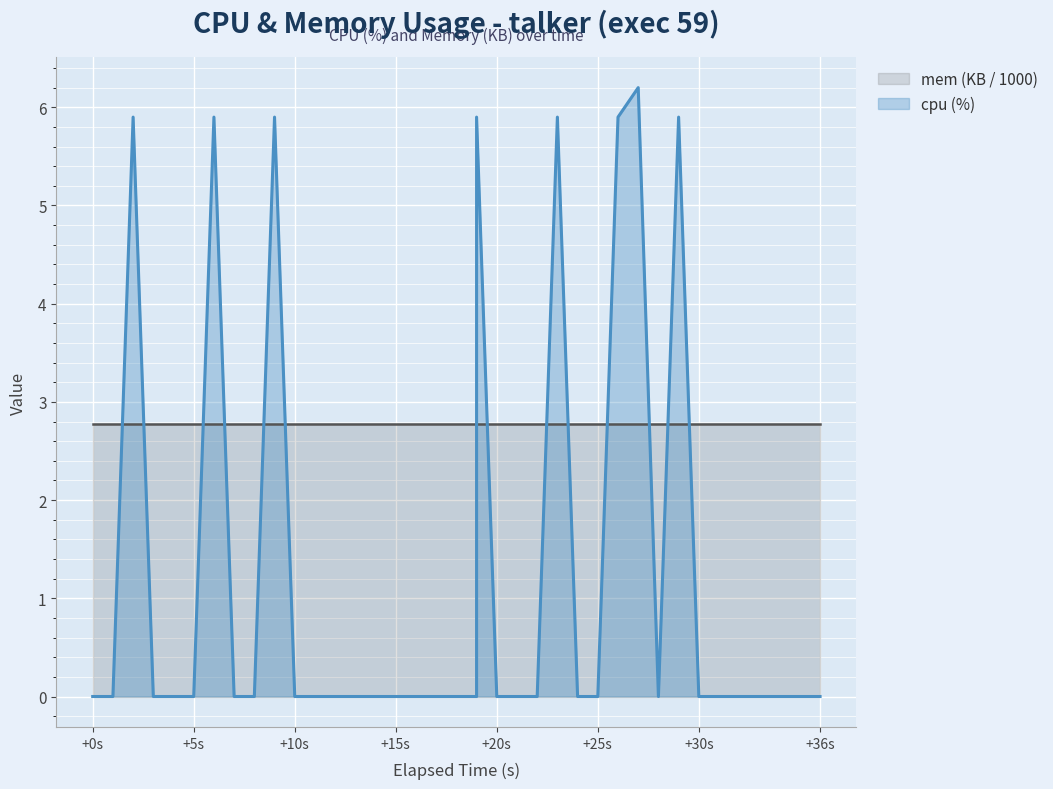

At how many categories does at least one series exceed 5?

8